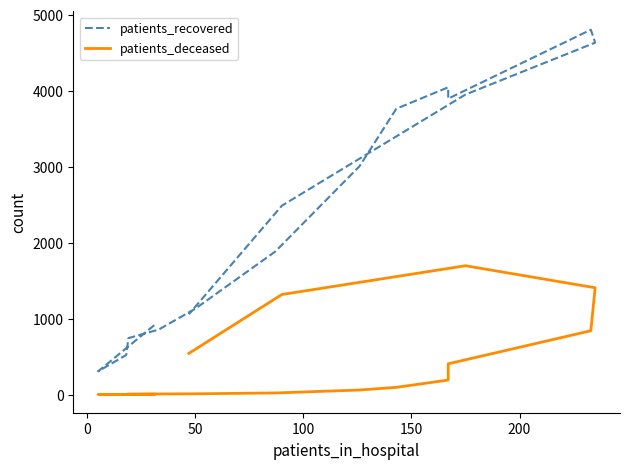

Which series has the widest spread of values?

patients_recovered